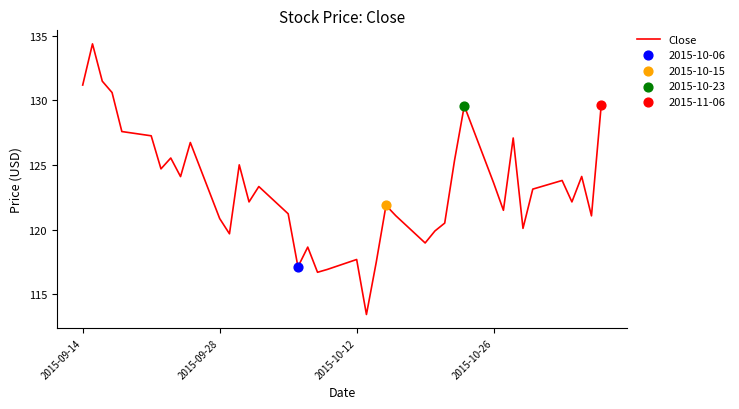

What is the difference between the maximum and minimum values?

21.0